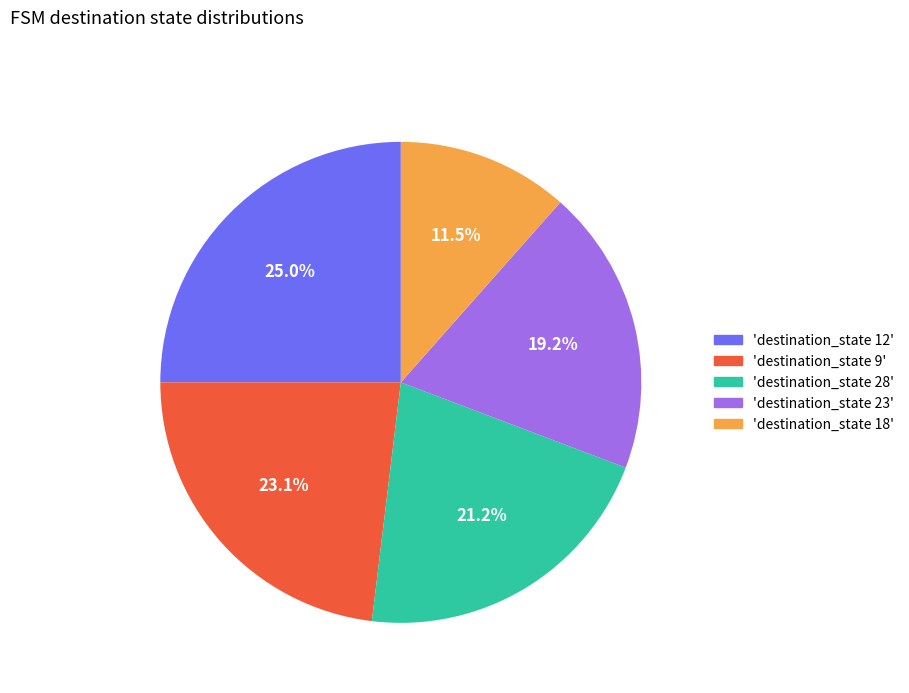

Which slice is the largest?

'destination_state 12'